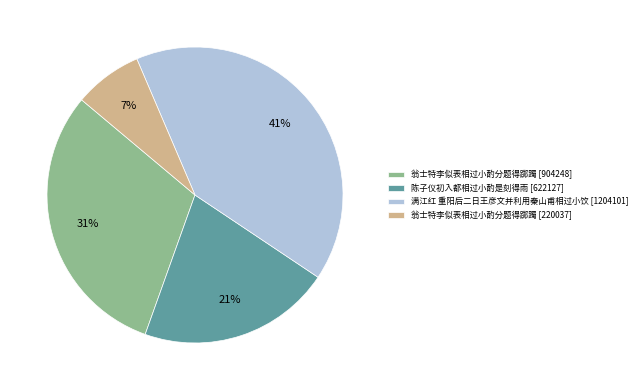

To the nearest percent, what is the average slice percentage?

25%